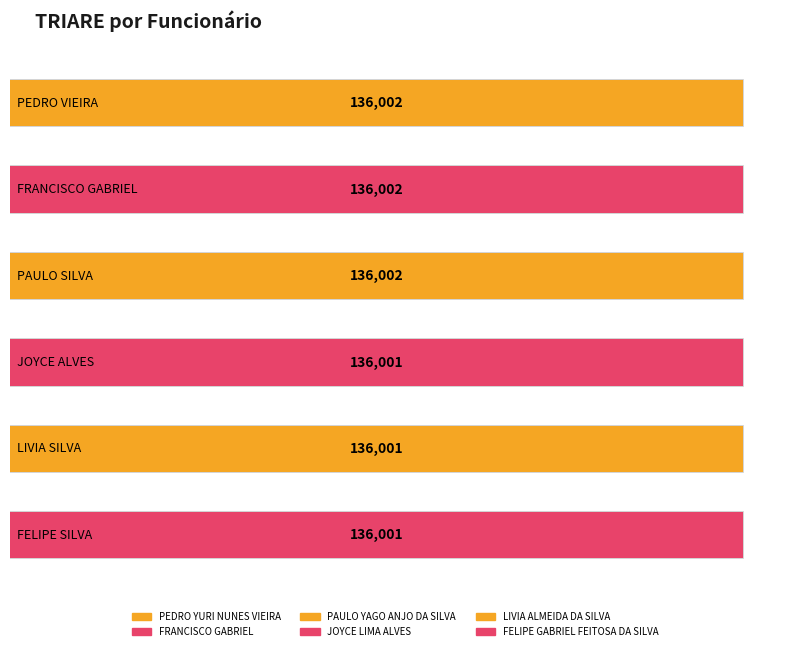

How many values are between 136001 and 136002?

6